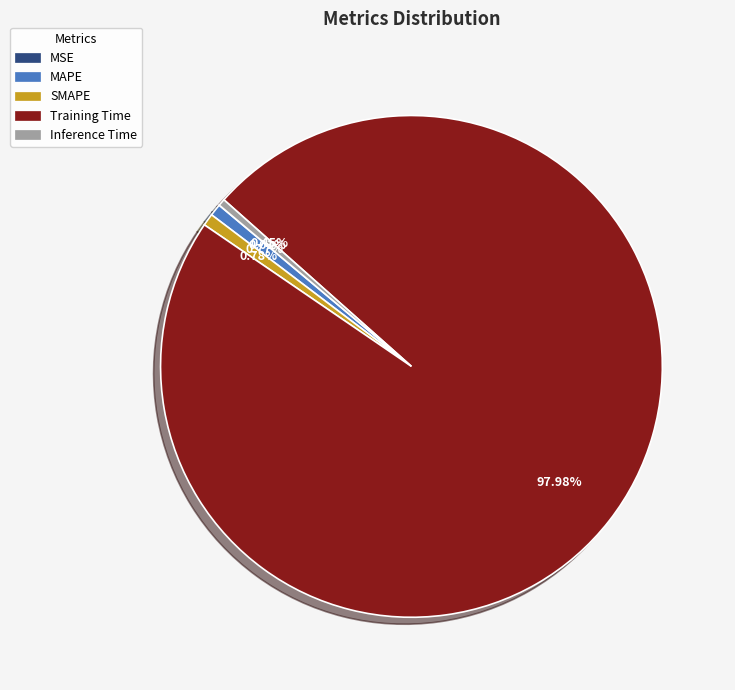

Does any single category account for the majority?

Yes